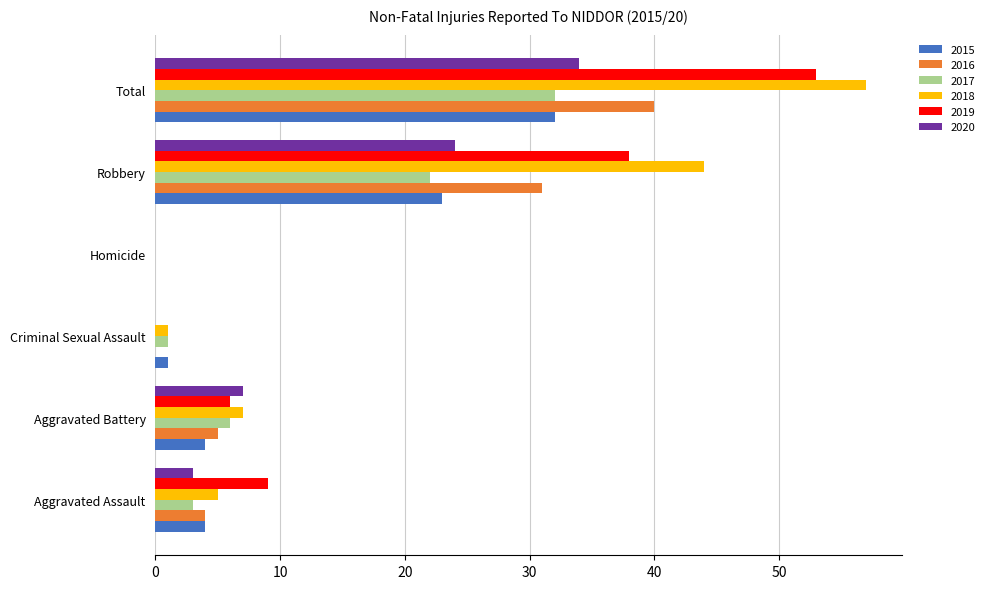

Which series has the largest range (max minus min)?

2018